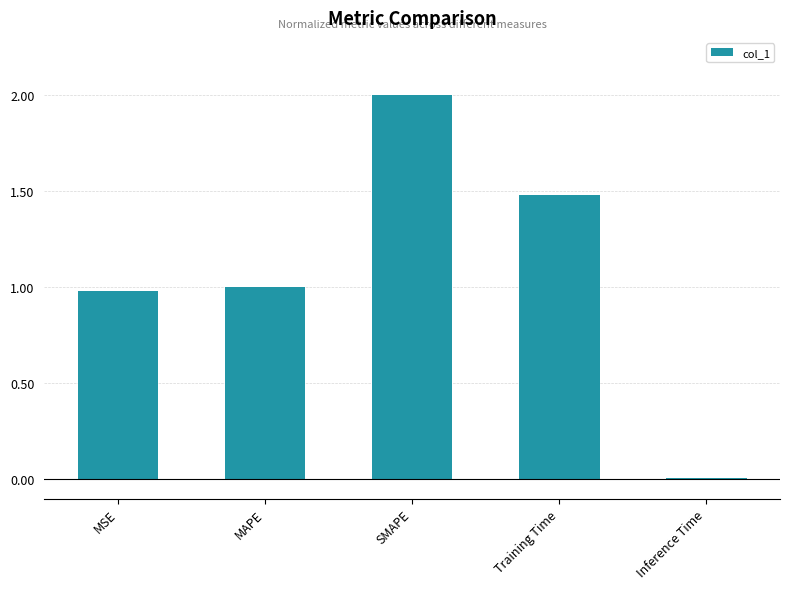

Rank the categories by value from lowest to highest.

Inference Time, MSE, MAPE, Training Time, SMAPE